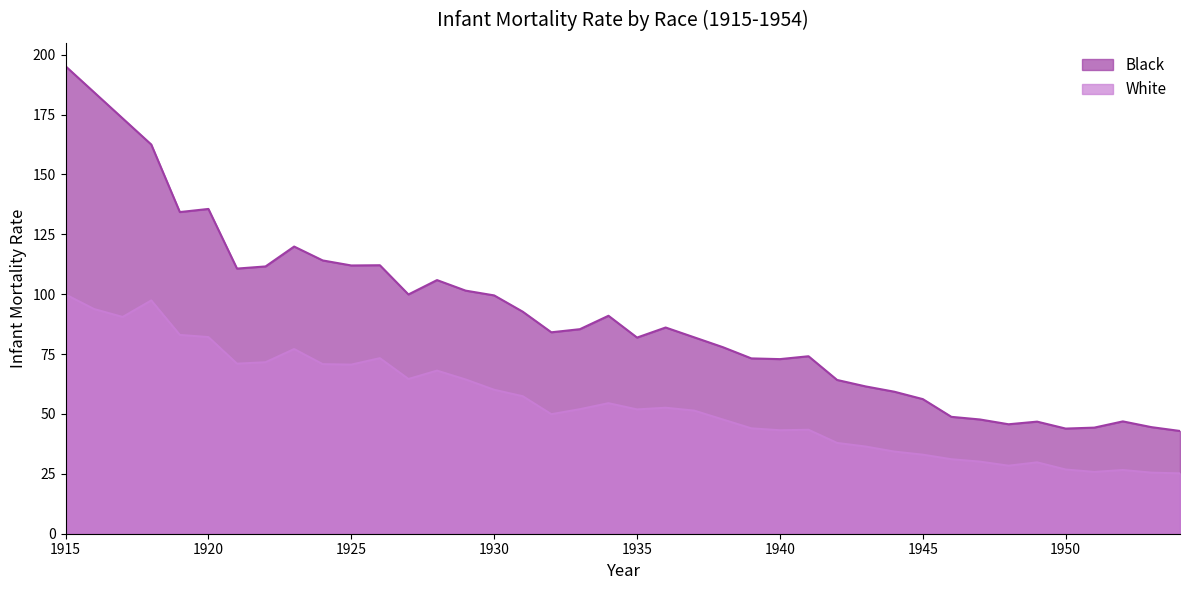

Which category has the highest value in the Black series?

1915